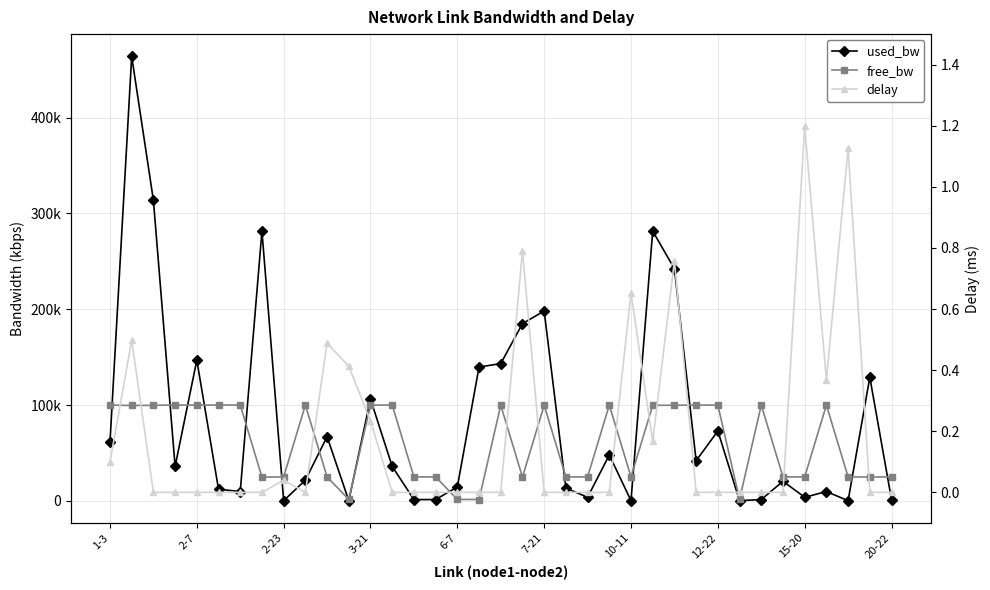

What is the sum of the delay values at 12 and 15?

0.2